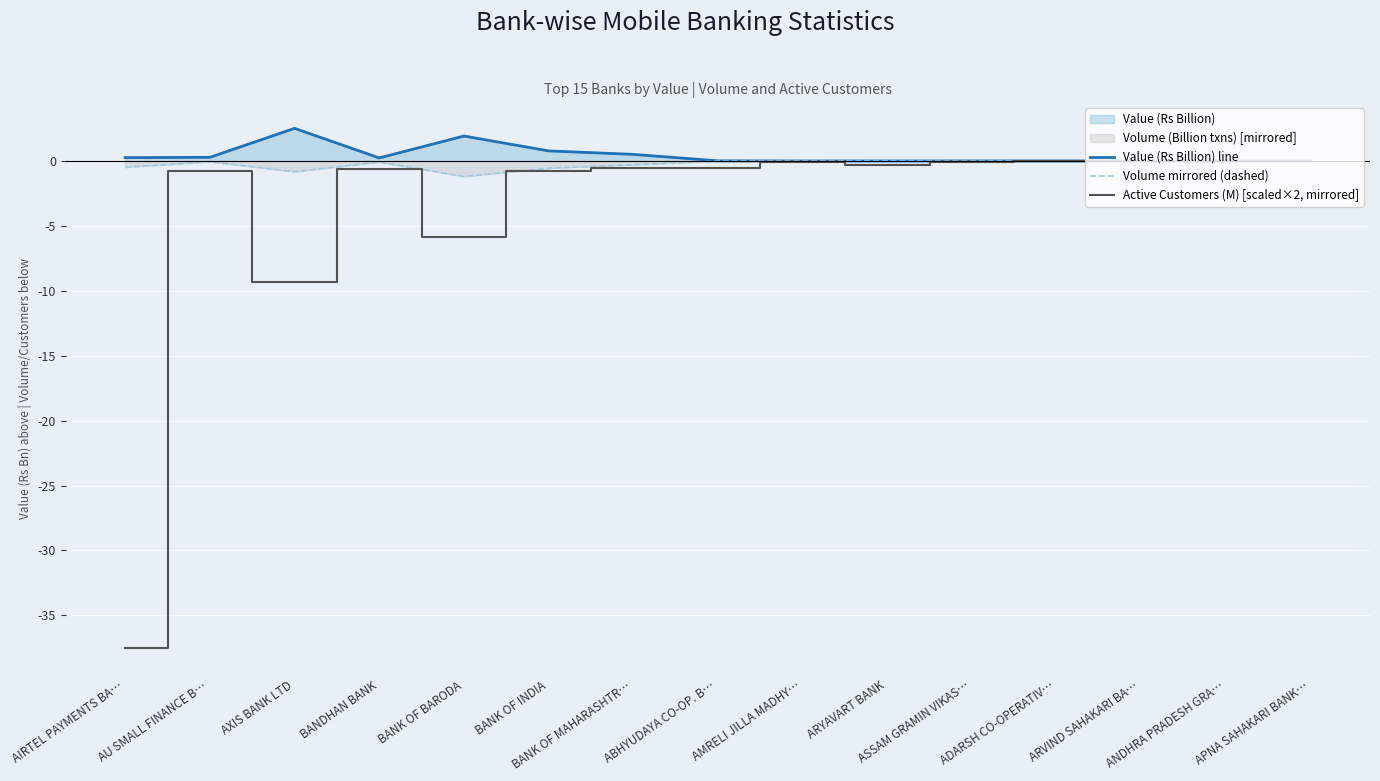

Rank the categories by Volume mirrored (dashed) value from highest to lowest.

ANDHRA PRADESH GRA…, APNA SAHAKARI BANK…, ARVIND SAHAKARI BA…, ADARSH CO-OPERATIV…, AMRELI JILLA MADHY…, ARYAVART BANK, ASSAM GRAMIN VIKAS…, ABHYUDAYA CO-OP. B…, AU SMALL FINANCE B…, BANDHAN BANK, BANK OF MAHARASHTR…, AIRTEL PAYMENTS BA…, BANK OF INDIA, AXIS BANK LTD, BANK OF BARODA